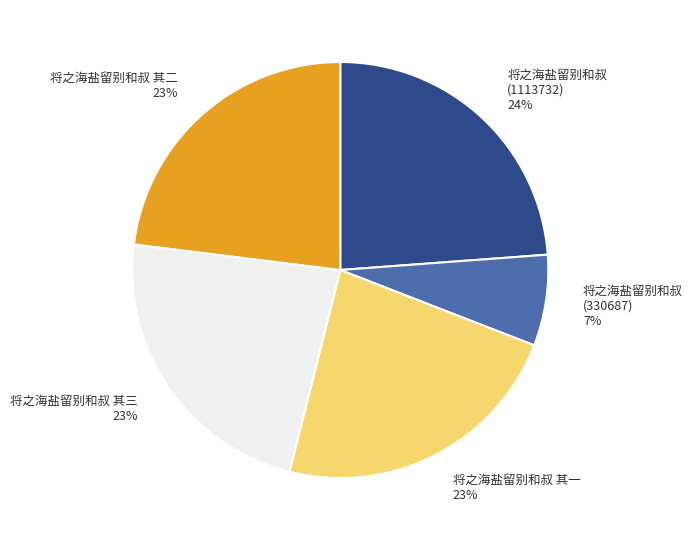

To the nearest percent, what is the difference between the largest and smallest slice percentages?

17%